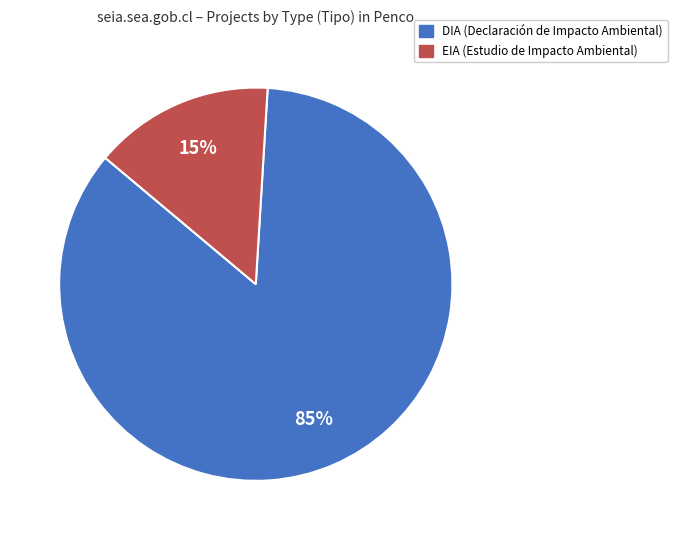

Which slice is the smallest?

EIA